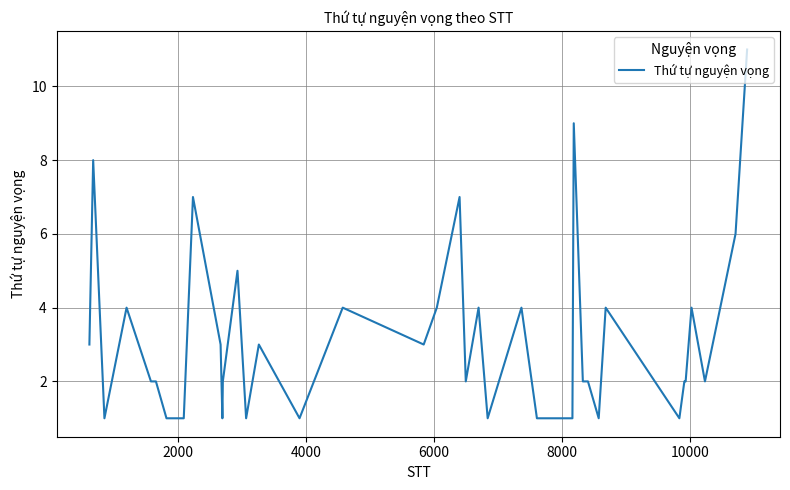

What is the difference between the maximum and minimum values?

10